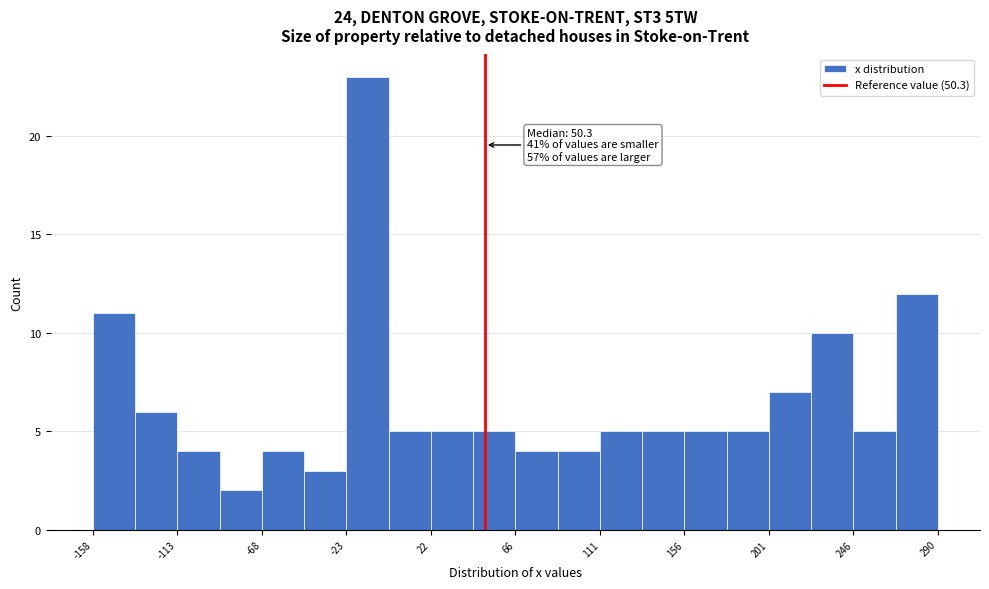

Which range on the x-axis has the tallest bar?

-25 to 0